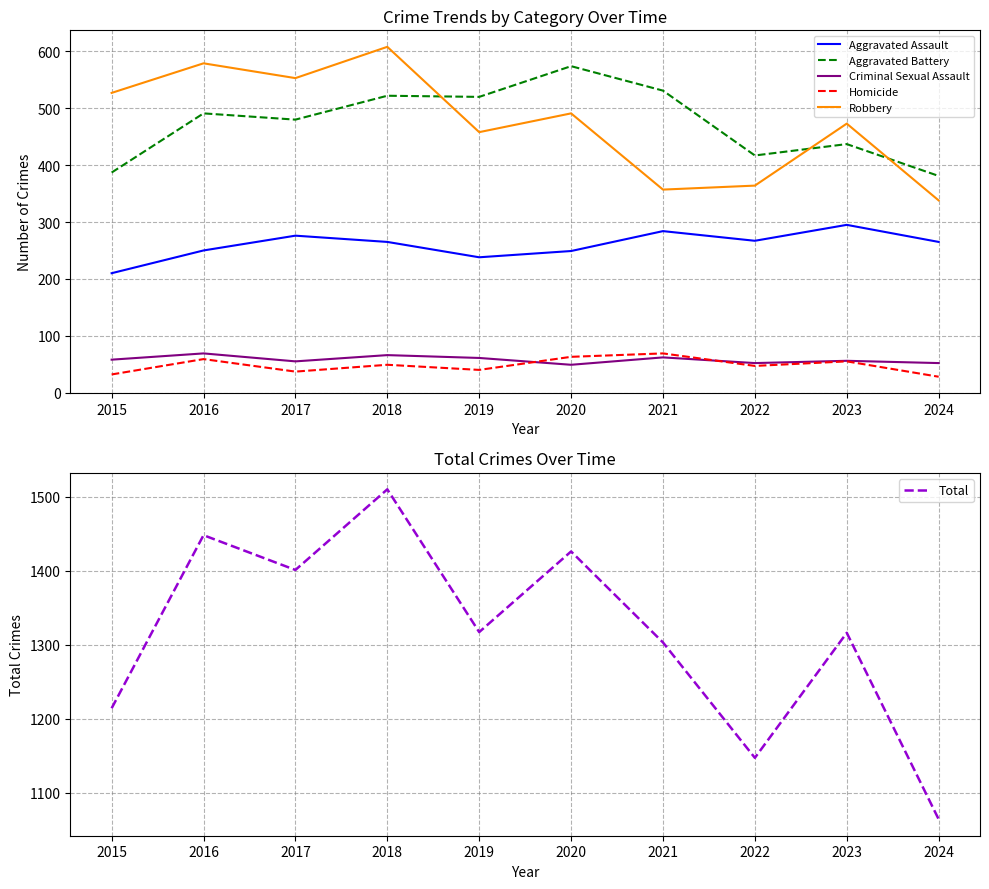

What is the difference between the maximum and minimum values in the Robbery series?

270